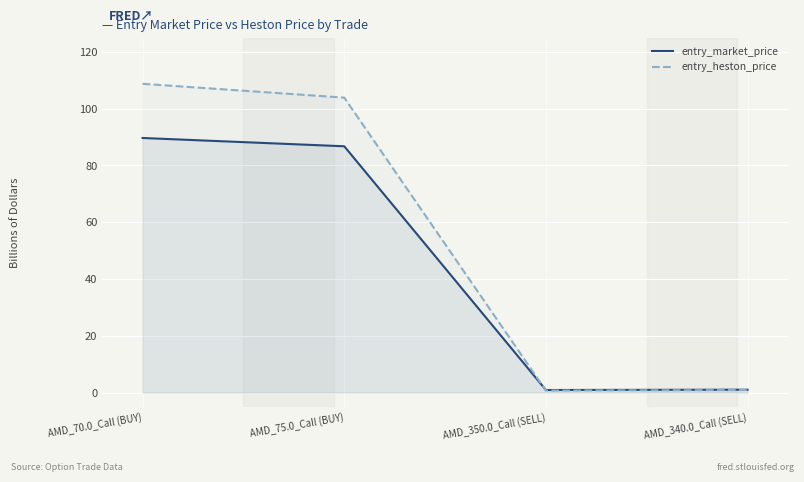

Rank the categories by entry_heston_price value from highest to lowest.

AMD_70.0_Call (BUY), AMD_75.0_Call (BUY), AMD_340.0_Call (SELL), AMD_350.0_Call (SELL)